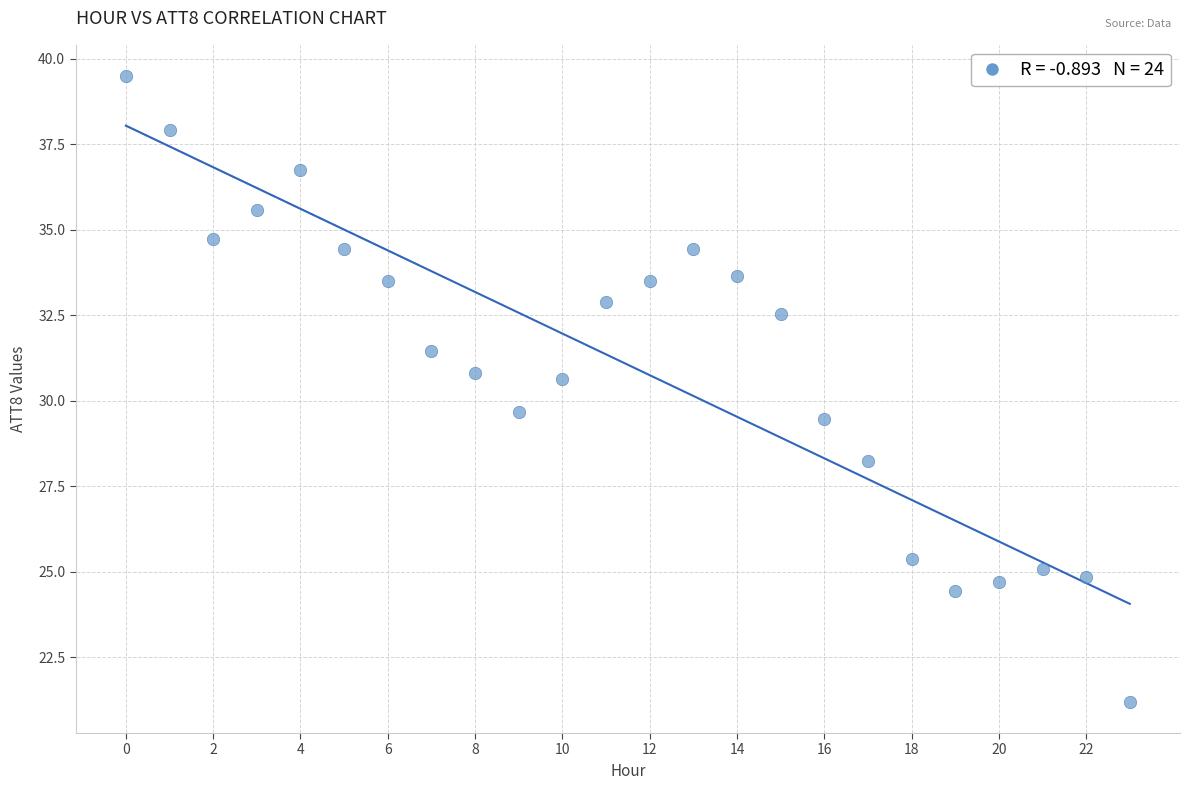

What is the range of Y values (max minus min)?

18.3